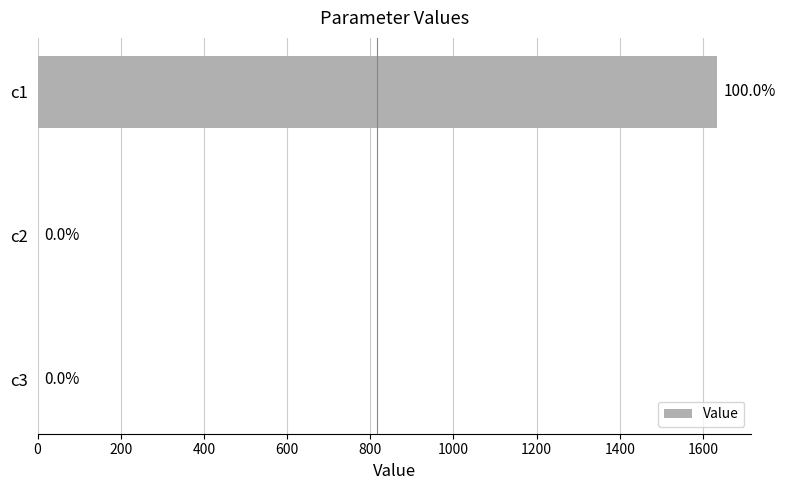

Is it true that the value at c1 is 1634.2?

True